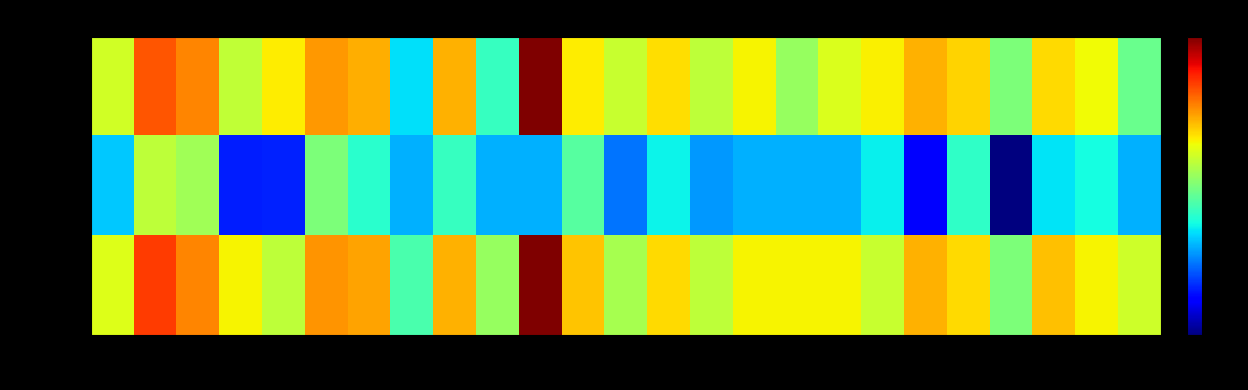

At how many categories does at least one series exceed 0?

25